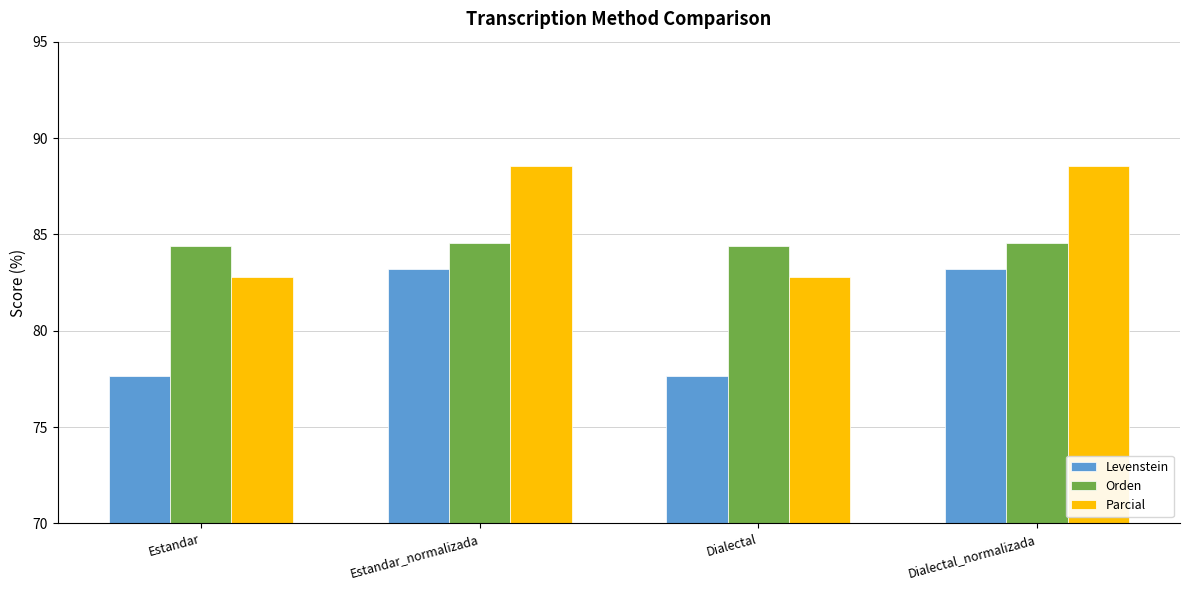

At how many categories does at least one series exceed 81?

4